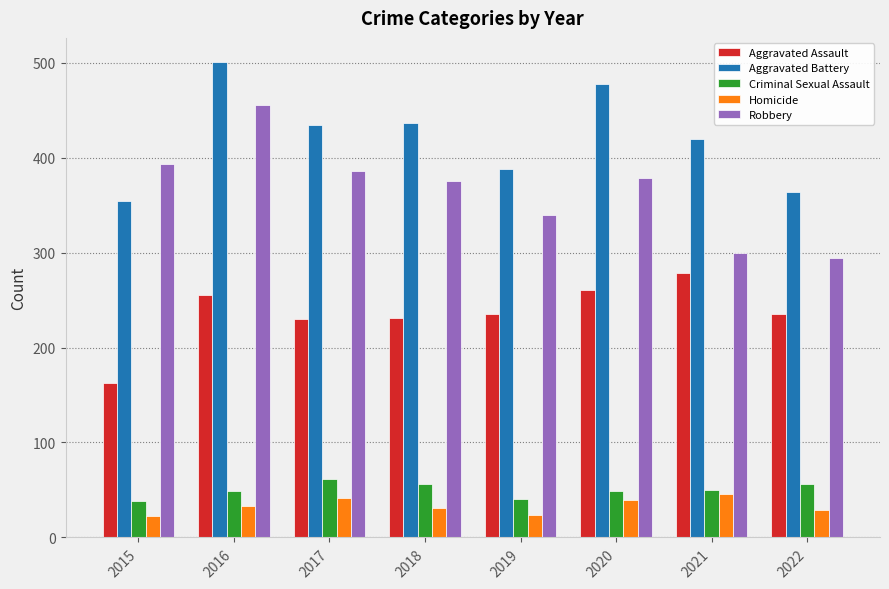

How many values in the Aggravated Assault series are below 235?

3